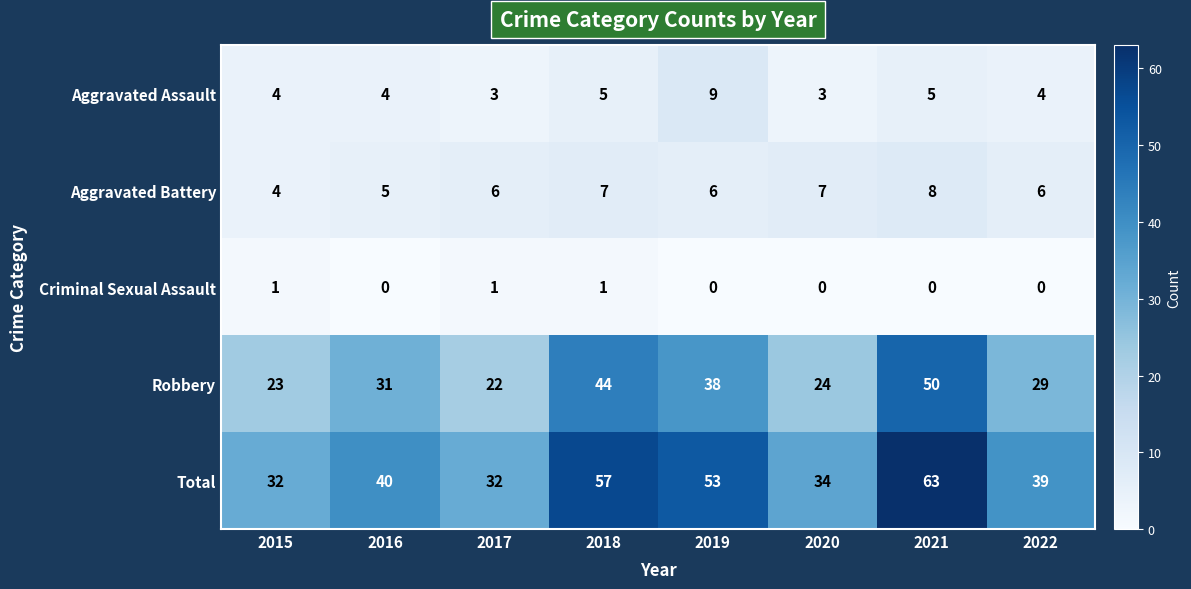

At how many categories does at least one series exceed 17?

8